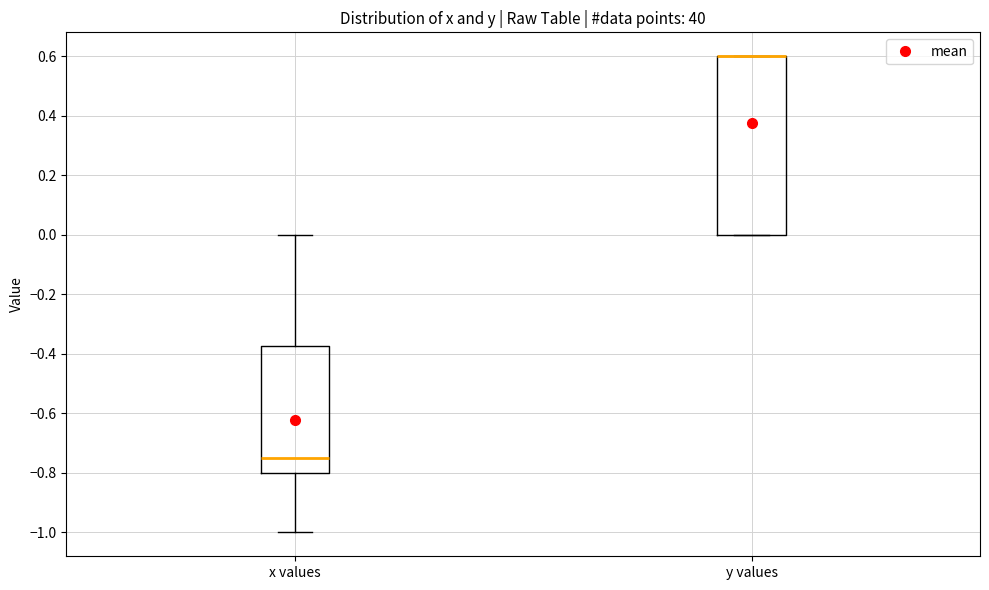

Where does the upper whisker of the box for x values end on the y-axis? The values are not printed on the chart, so give them approximately, as read against the axis.

0.00